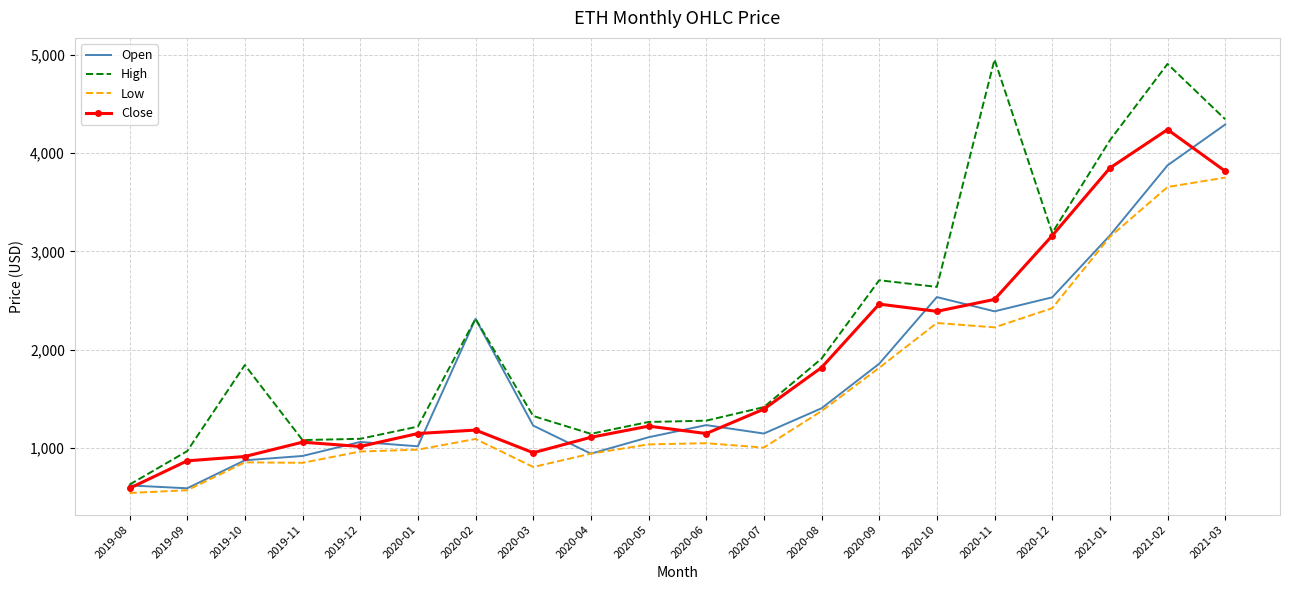

Which category has the highest value in the Open series?

2021-03